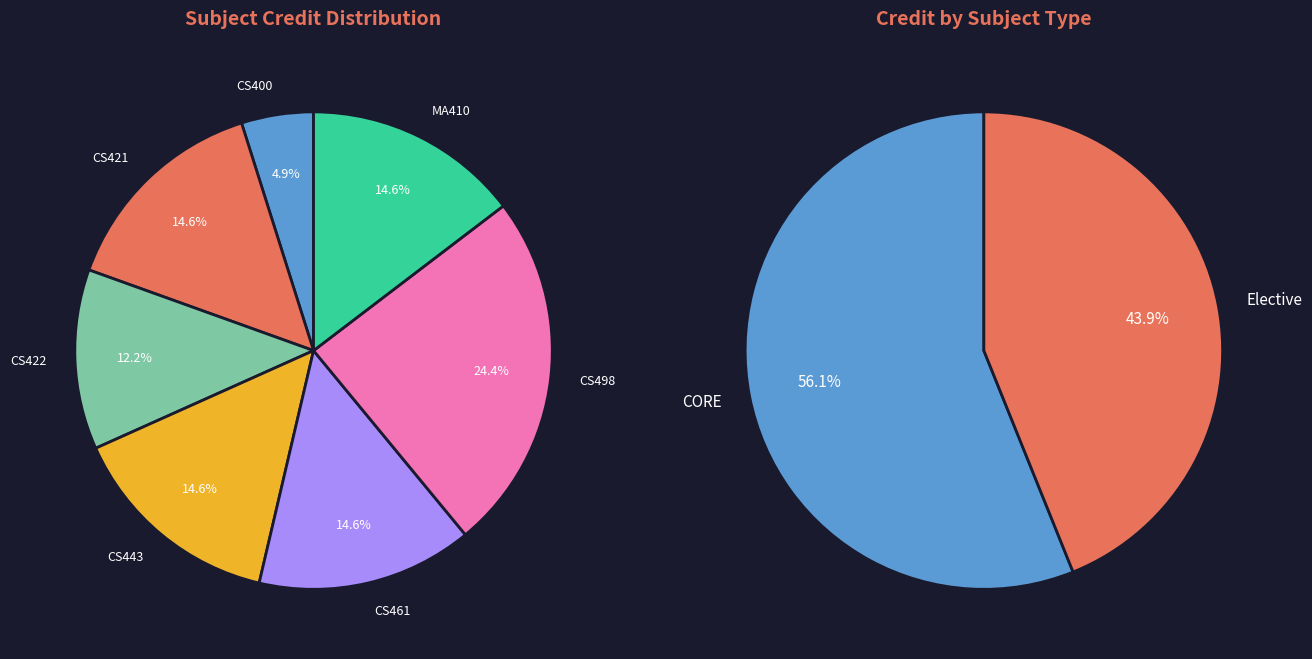

To the nearest percent, what portion does CS421 represent?

15%